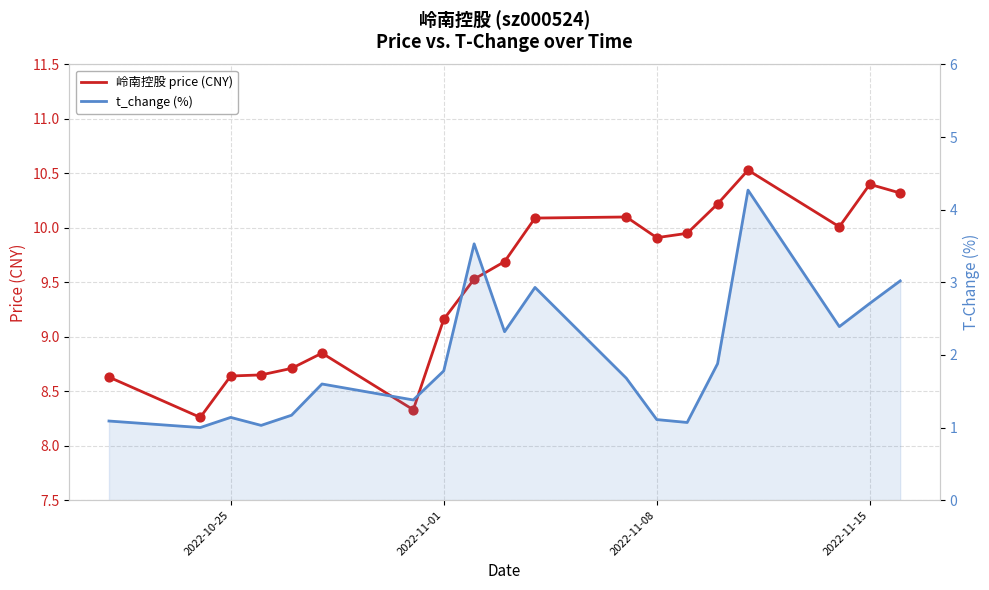

What are all the series names shown in the legend?

岭南控股 price (CNY), t_change (%)